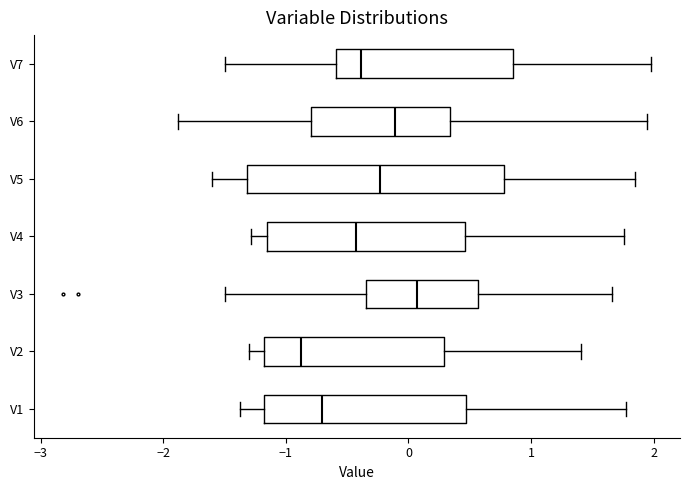

Where does the right whisker of the box for V7 end on the x-axis? The values are not printed on the chart, so give them approximately, as read against the axis.

2.0